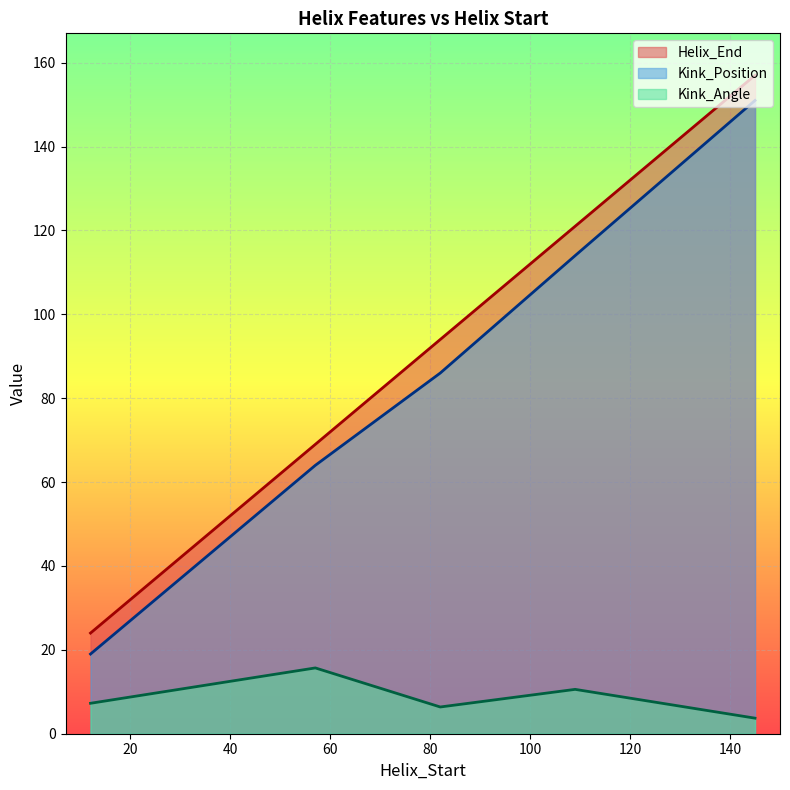

What is the difference between the Helix_End values at 82 and 57?

25.0